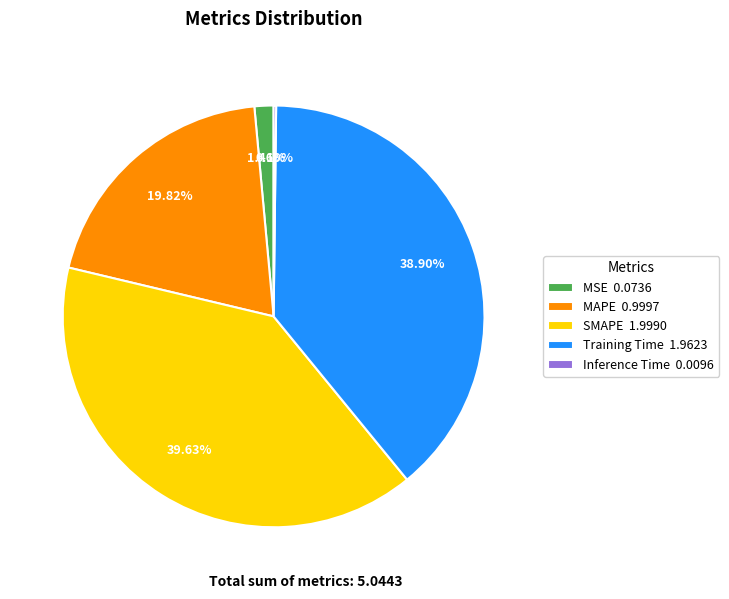

Is there a majority slice in this chart?

No